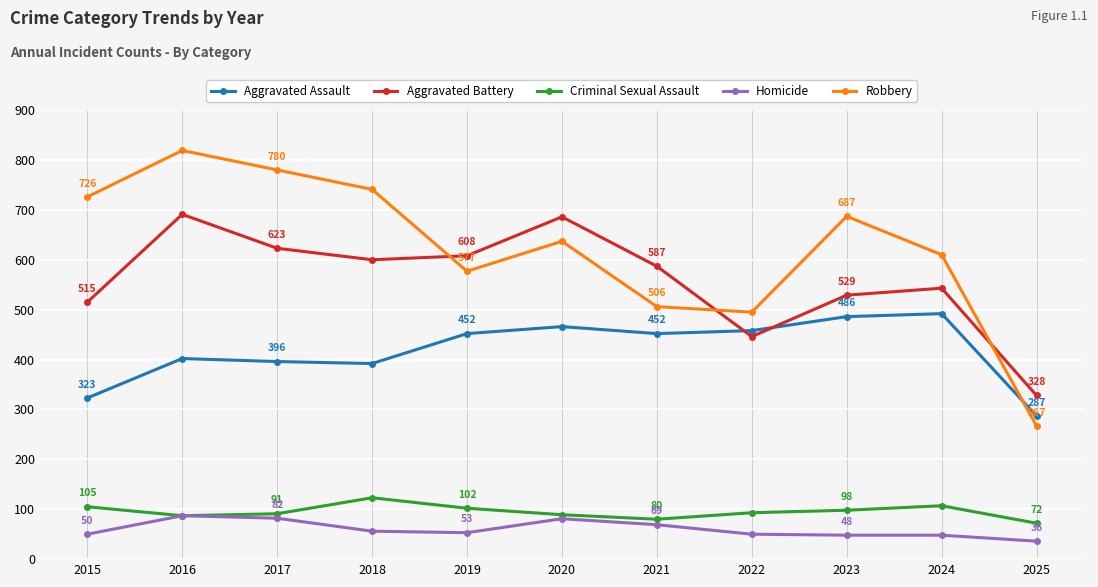

Between 2016 and 2024, which series saw the biggest shift?

Robbery